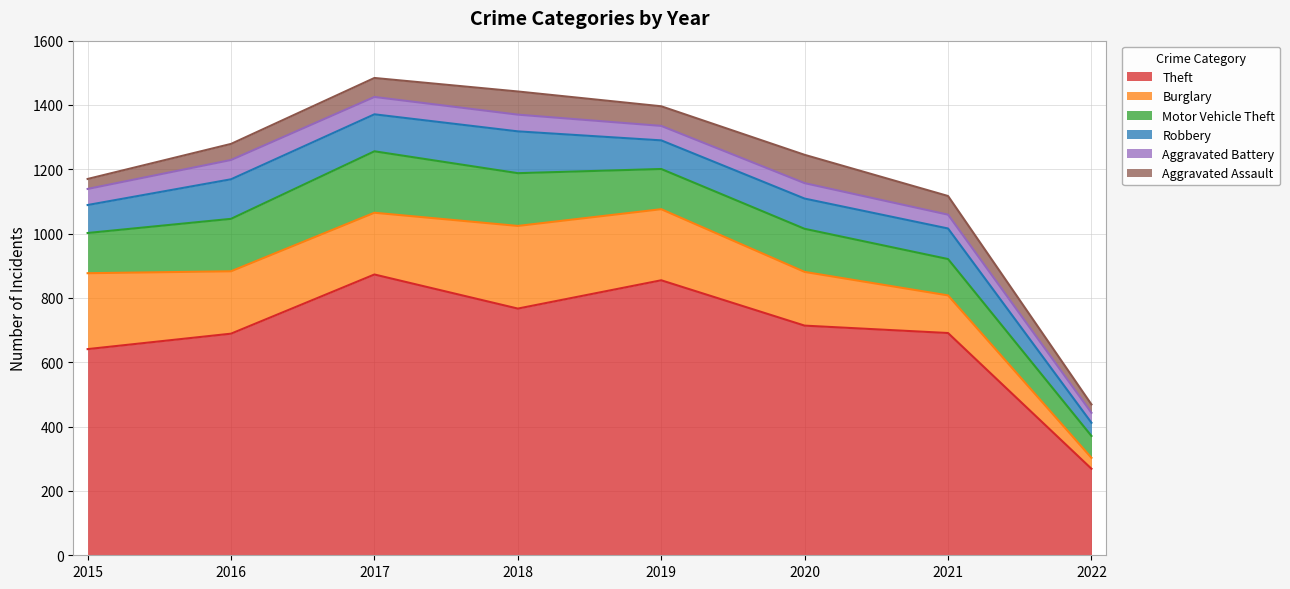

What is the greatest value displayed?

873